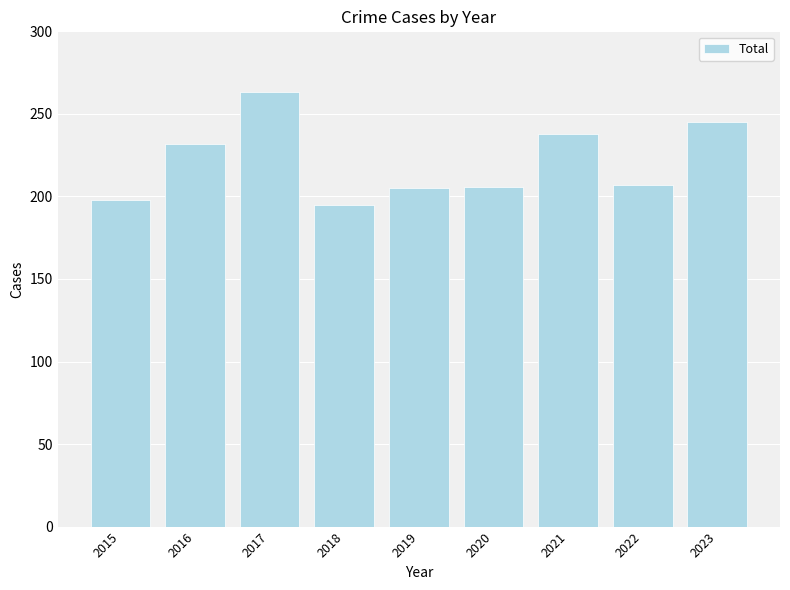

What is the smallest value displayed?

195